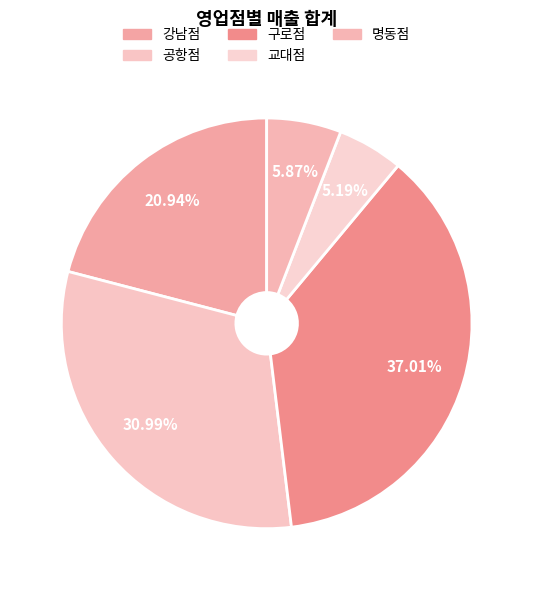

The 구로점 slice represents 37% of the pie. True or false?

True